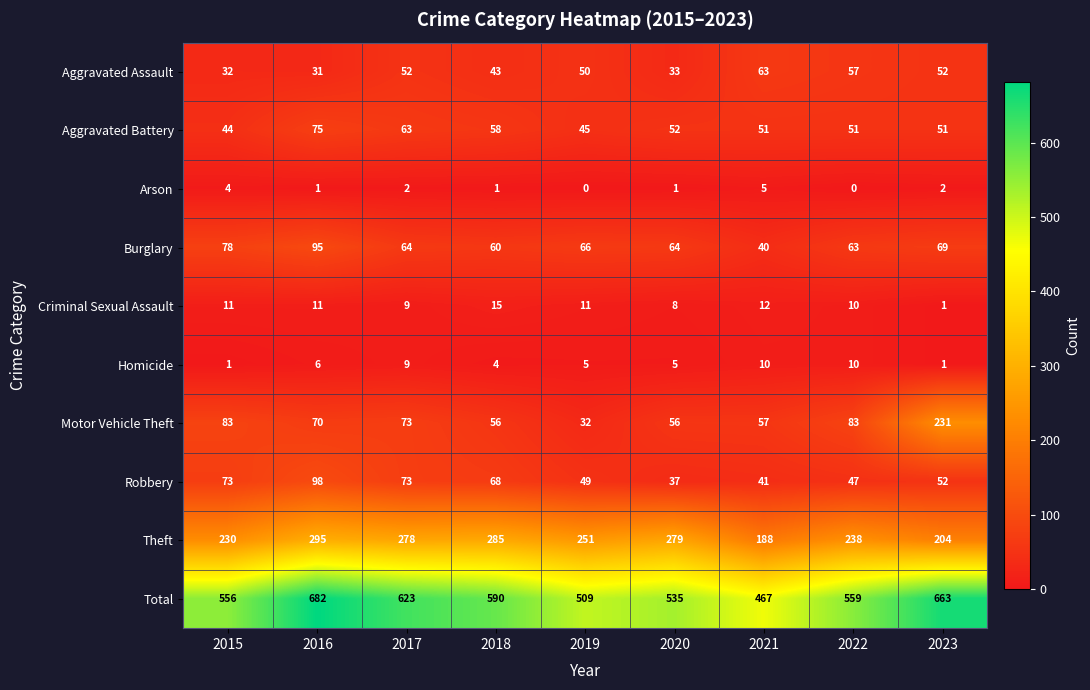

Which category has the highest value across all series?

2016